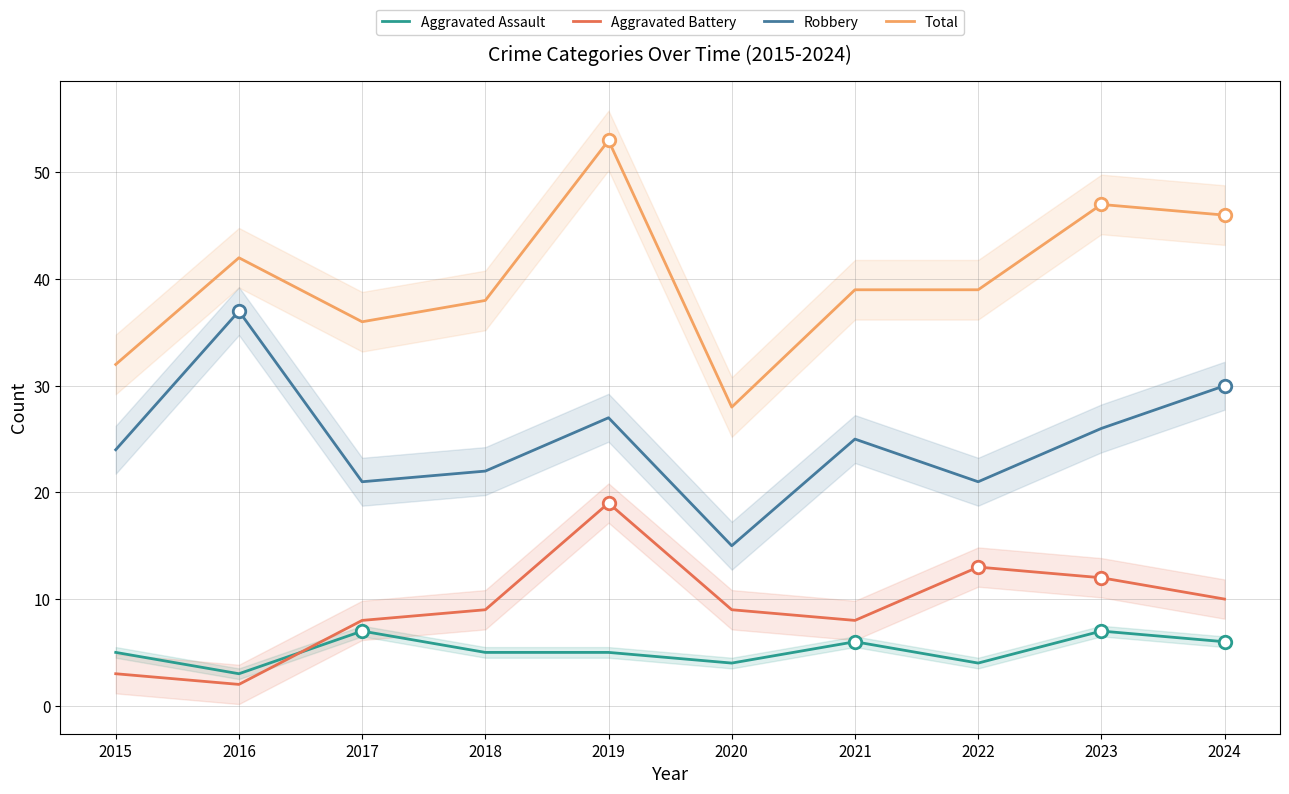

What is the difference between the maximum and second lowest values in the Total series?

21